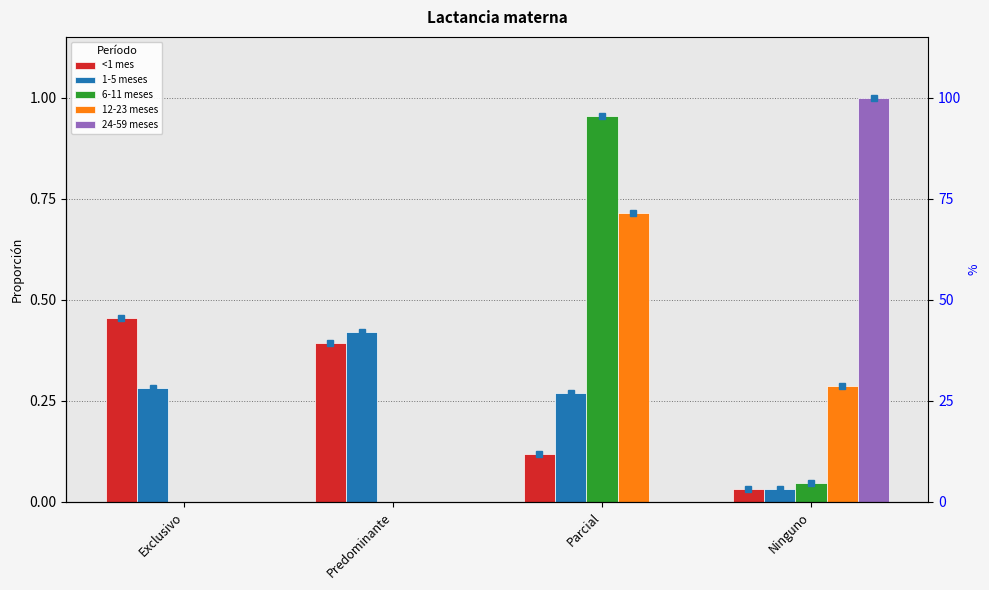

How many 12-23 meses values are between 0 and 1?

4